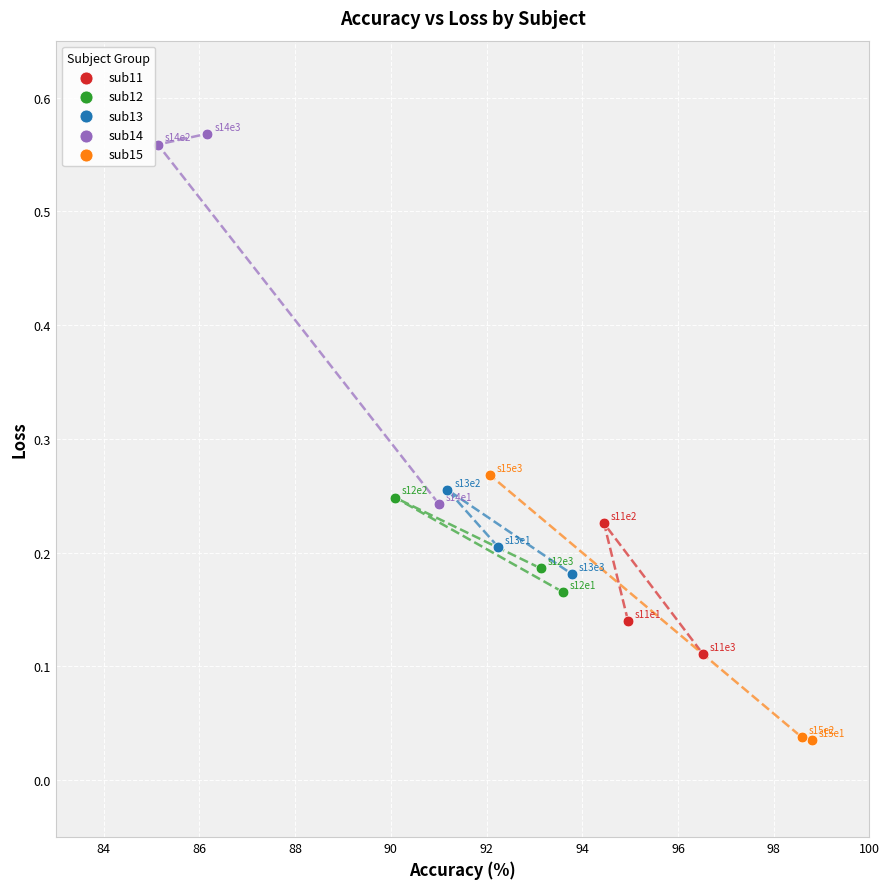

Which series has the widest spread of Y values?

sub14